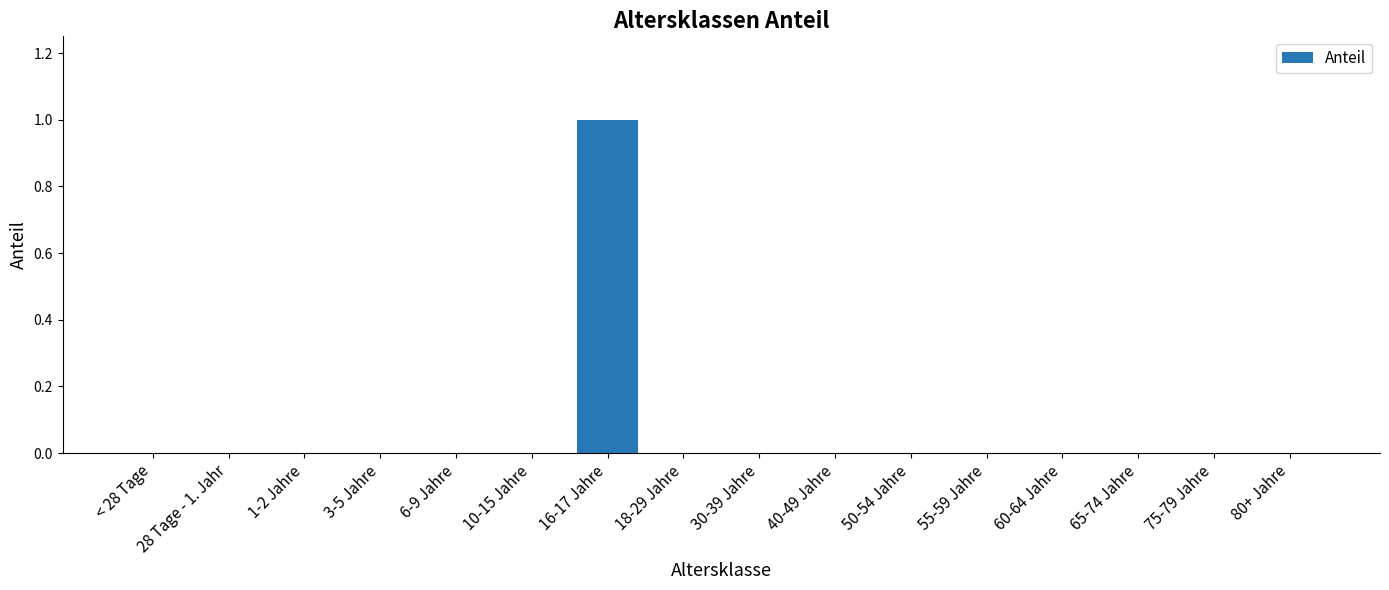

The chart shows a value of 1 at 30-39 Jahre. True or false?

False